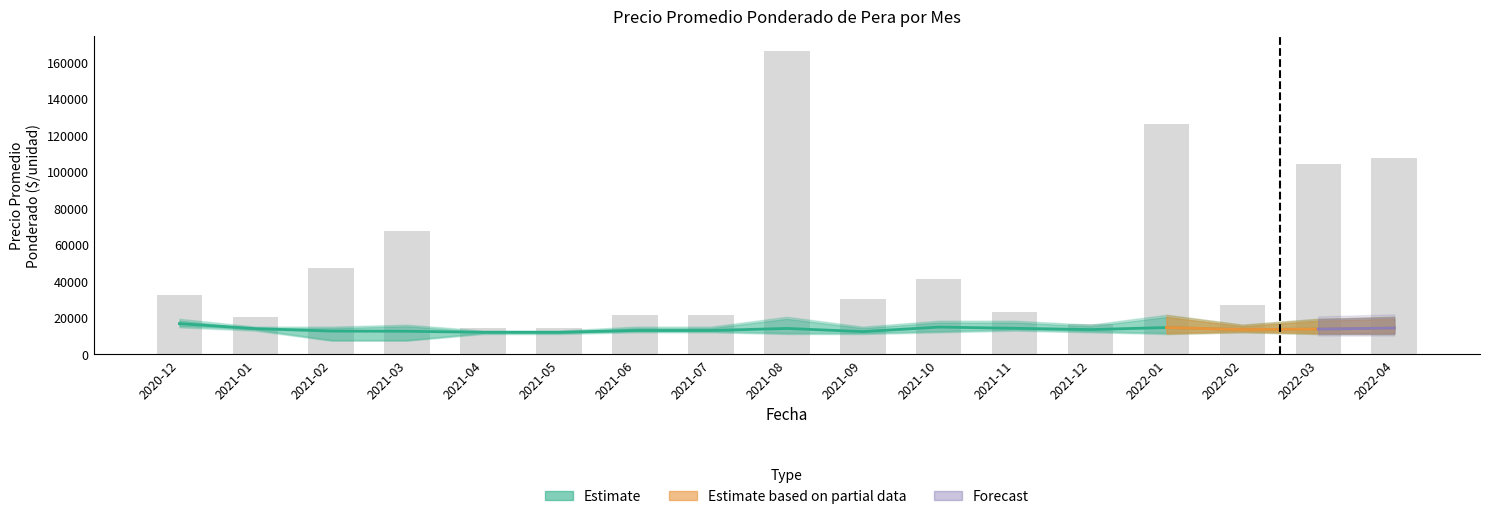

Rank the categories by Precio promedio ponderado value from highest to lowest.

2020-12, 2021-10, 2022-01, 2022-04, 2021-11, 2021-08, 2021-01, 2022-03, 2021-12, 2022-02, 2021-06, 2021-07, 2021-02, 2021-03, 2021-09, 2021-04, 2021-05